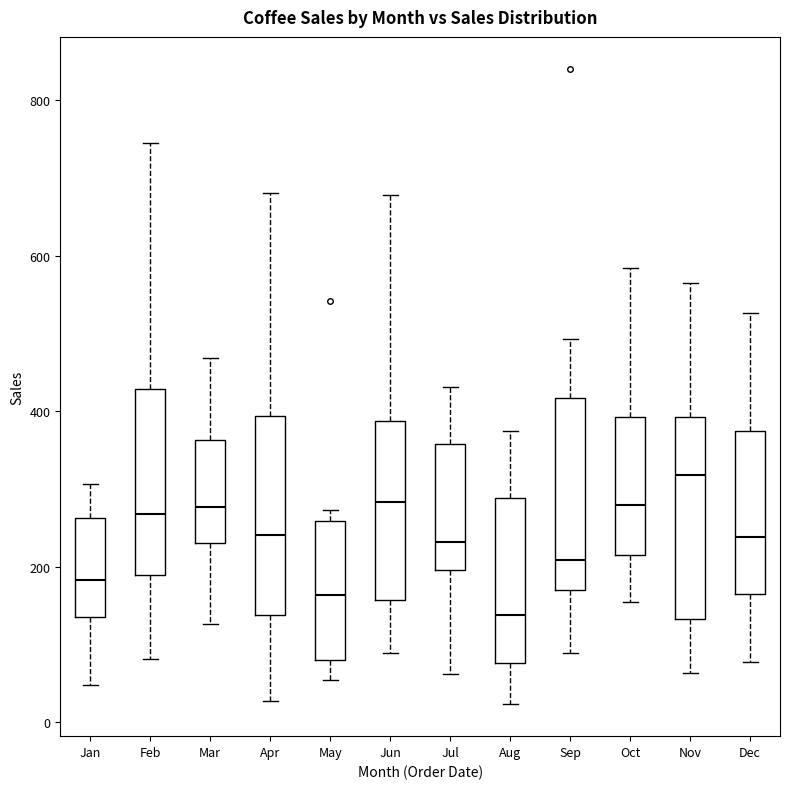

Where does the upper whisker of the box for Sep end on the y-axis? The values are not printed on the chart, so give them approximately, as read against the axis.

500